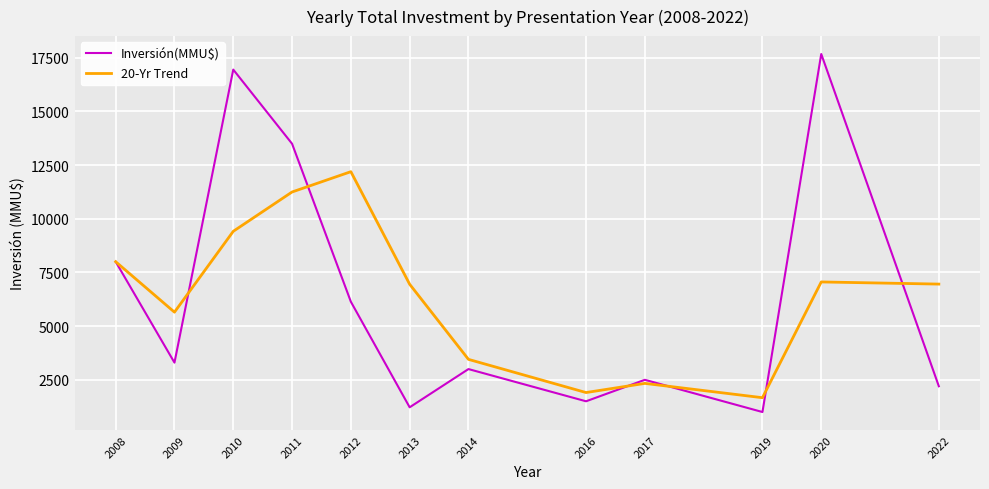

Which category has the highest value in the Inversión(MMU$) series?

2020